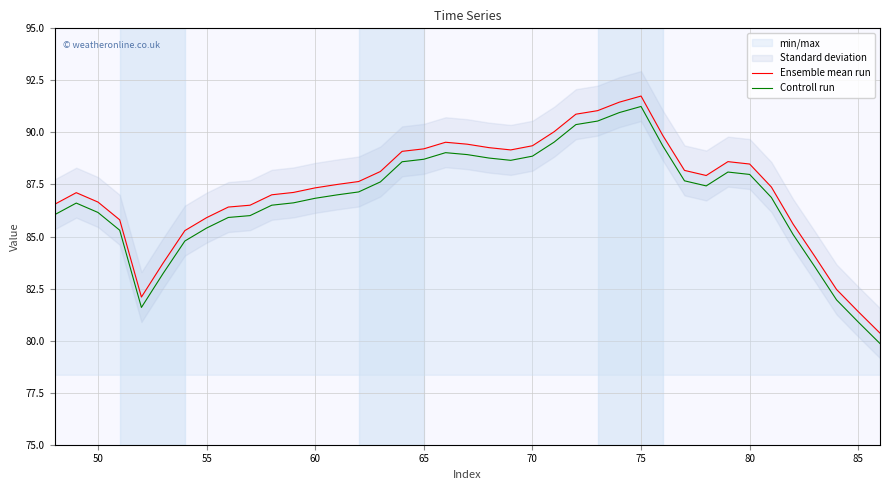

Reading left to right, list all the values displayed in this chart.

Ensemble mean run: 86.5	87.1	86.7	85.8	82.1	83.7	85.3	85.9	86.4	86.5	87.0	87.1	87.3	87.5	87.6	88.1	89.1	89.2	89.5	89.4	89.3	89.2	89.4	90.0	90.9	91.0	91.5	91.7	89.9	88.2	87.9	88.6	88.5	87.4	85.6	84.0	82.5	81.4	80.4
Controll run: 86.0	86.6	86.2	85.3	81.6	83.2	84.8	85.4	85.9	86.0	86.5	86.6	86.8	87.0	87.1	87.6	88.6	88.7	89.0	88.9	88.8	88.7	88.9	89.5	90.4	90.5	91.0	91.2	89.4	87.7	87.4	88.1	88.0	86.9	85.1	83.5	82.0	80.9	79.9